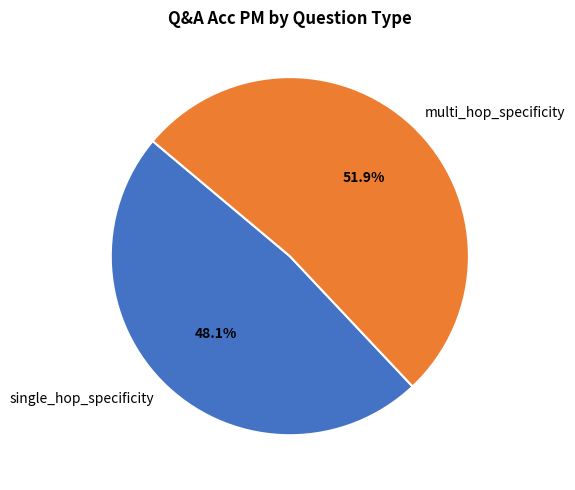

Which slice is the largest?

multi_hop_specificity